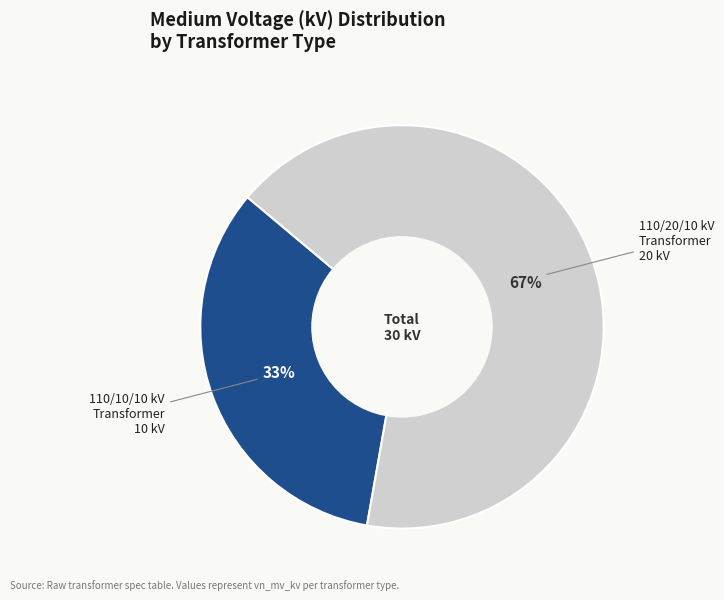

What is the ratio of the value at 110/10/10 kV Transformer to the value at 110/20/10 kV Transformer?

0.5